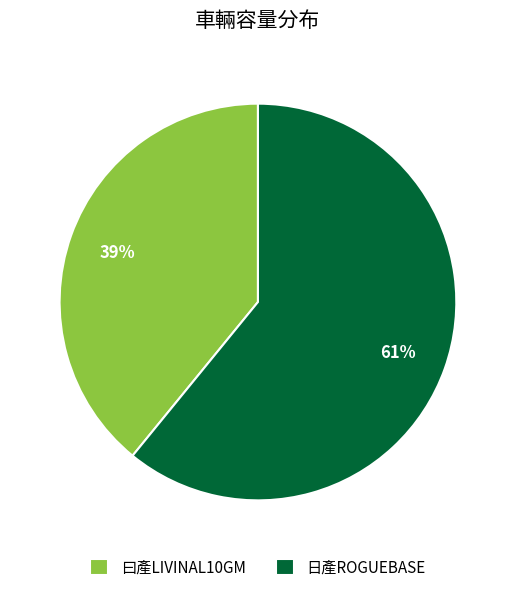

Approximately how many times larger is the value at 曰產LIVINAL10GM compared to 日產ROGUEBASE?

0.6